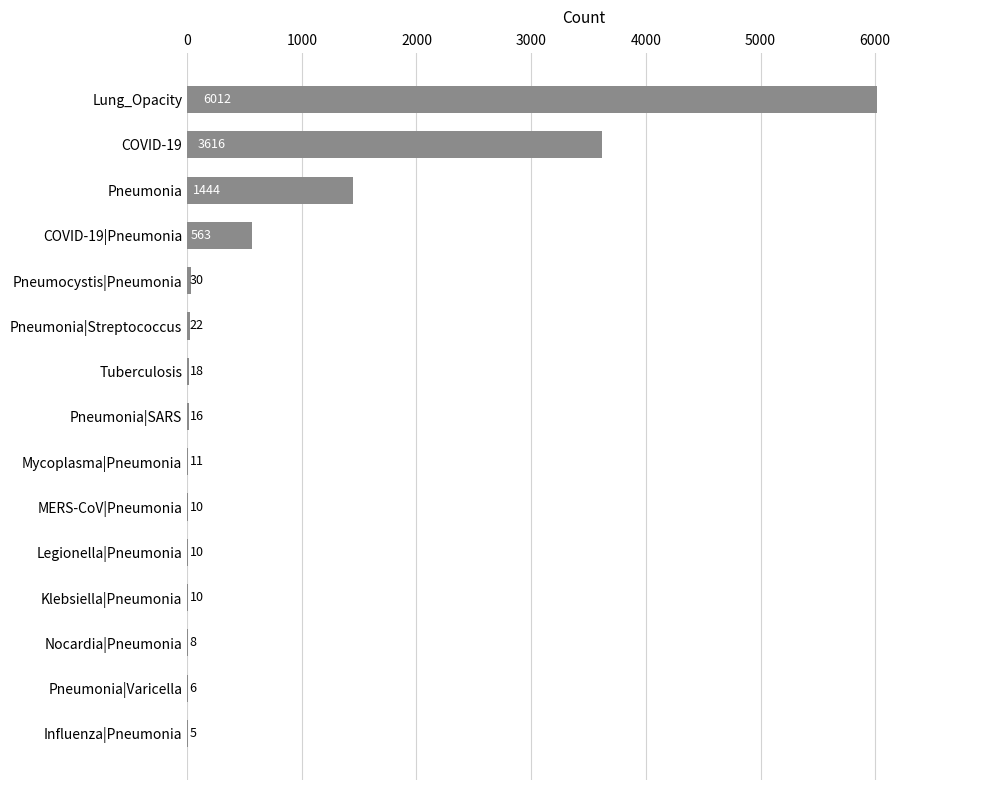

Which has a higher value, Pneumocystis|Pneumonia or COVID-19?

COVID-19